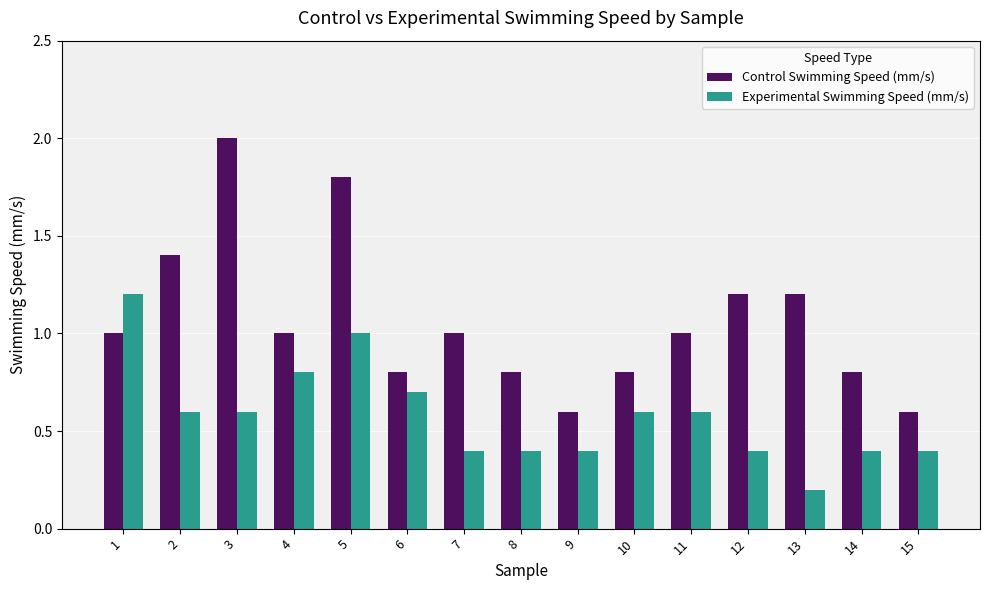

Reading right to left, list all the values displayed in this chart.

Control Swimming Speed (mm/s): 0.6	0.8	1.2	1.2	1.0	0.8	0.6	0.8	1.0	0.8	1.8	1.0	2.0	1.4	1.0
Experimental Swimming Speed (mm/s): 0.4	0.4	0.2	0.4	0.6	0.6	0.4	0.4	0.4	0.7	1.0	0.8	0.6	0.6	1.2